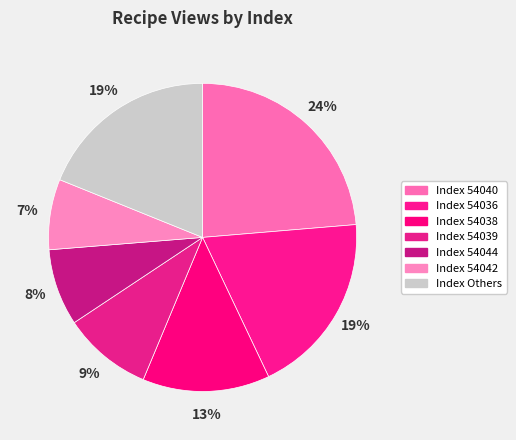

Is there a majority slice in this chart?

No